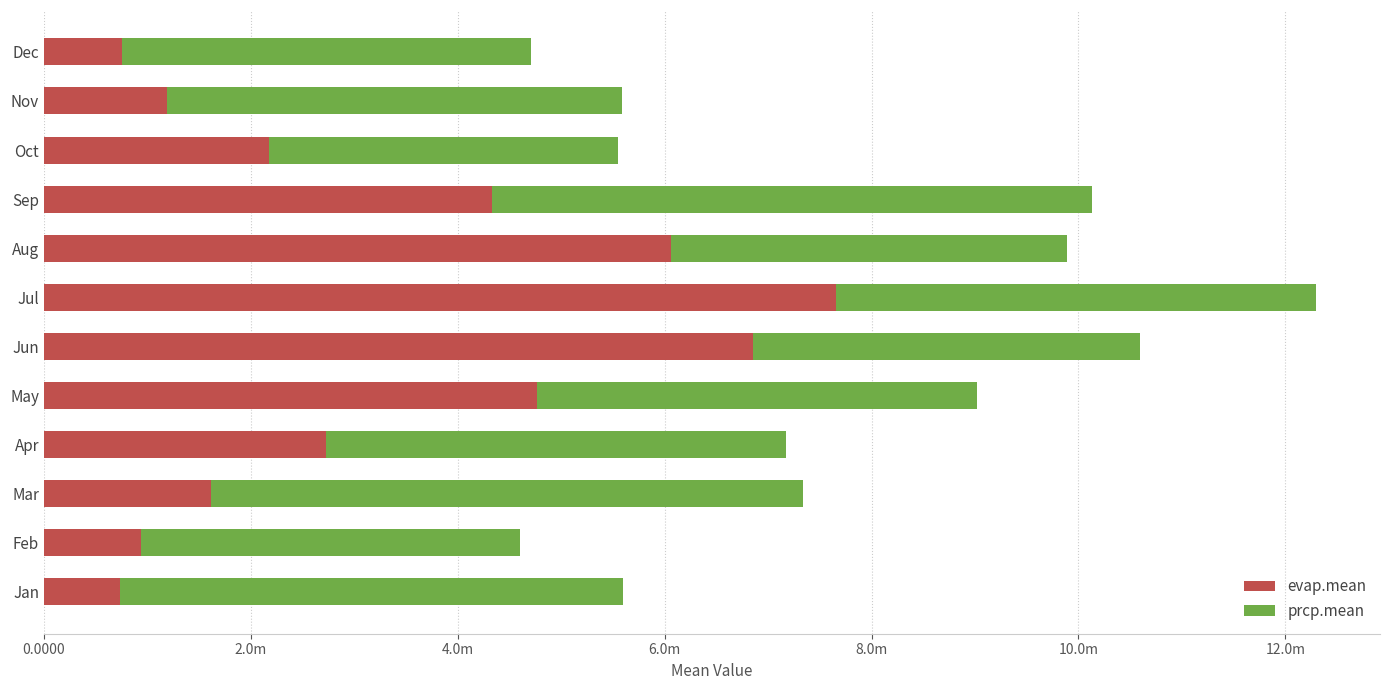

List the series in order of their peak value, lowest first.

prcp.mean, evap.mean